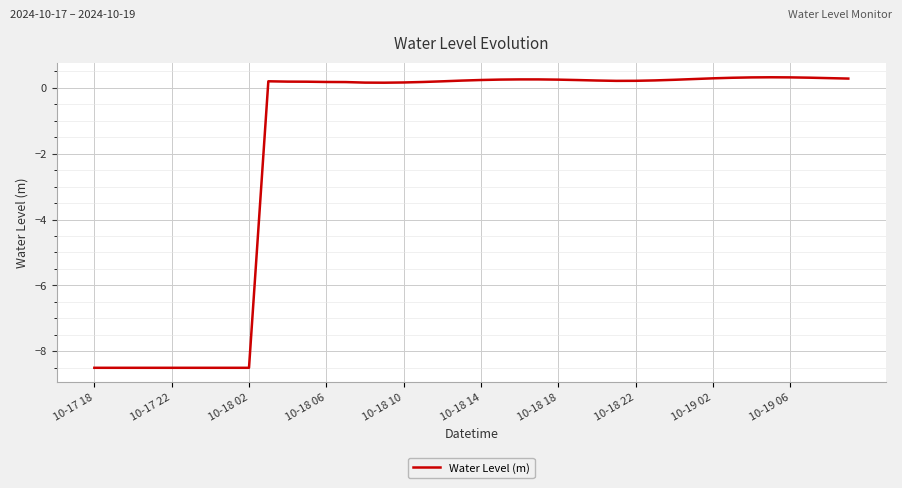

What is the minimum value shown in the chart?

-8.5